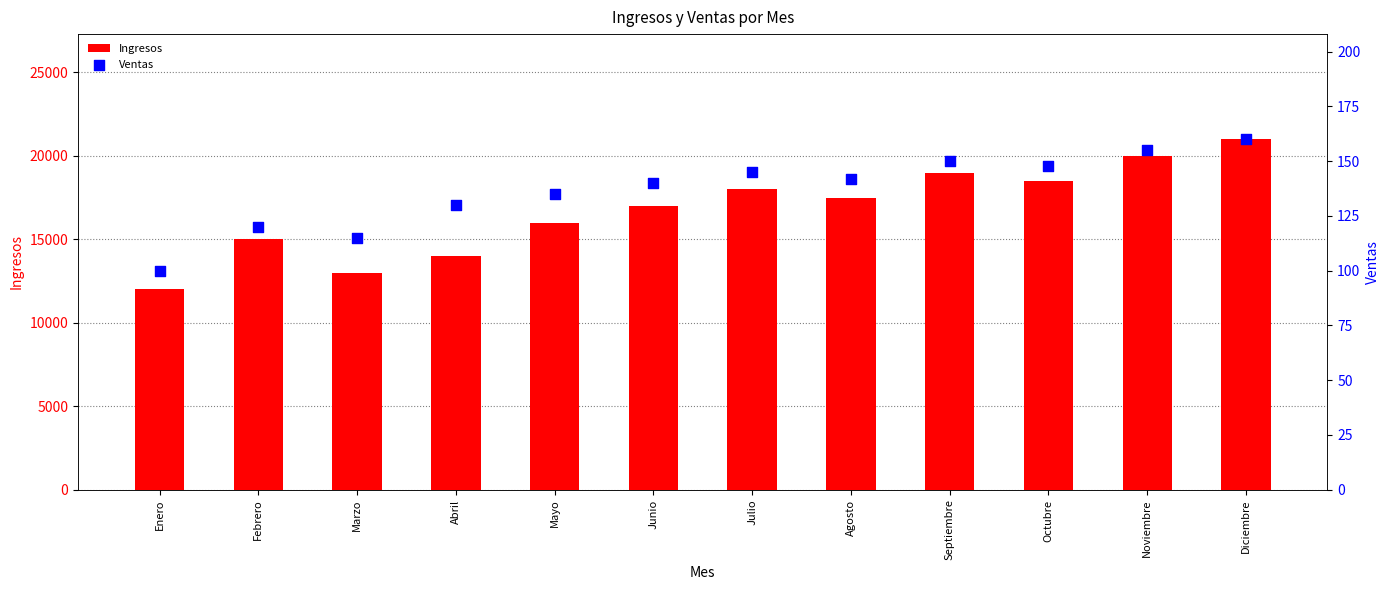

Which series has the widest spread of Y values?

Ingresos